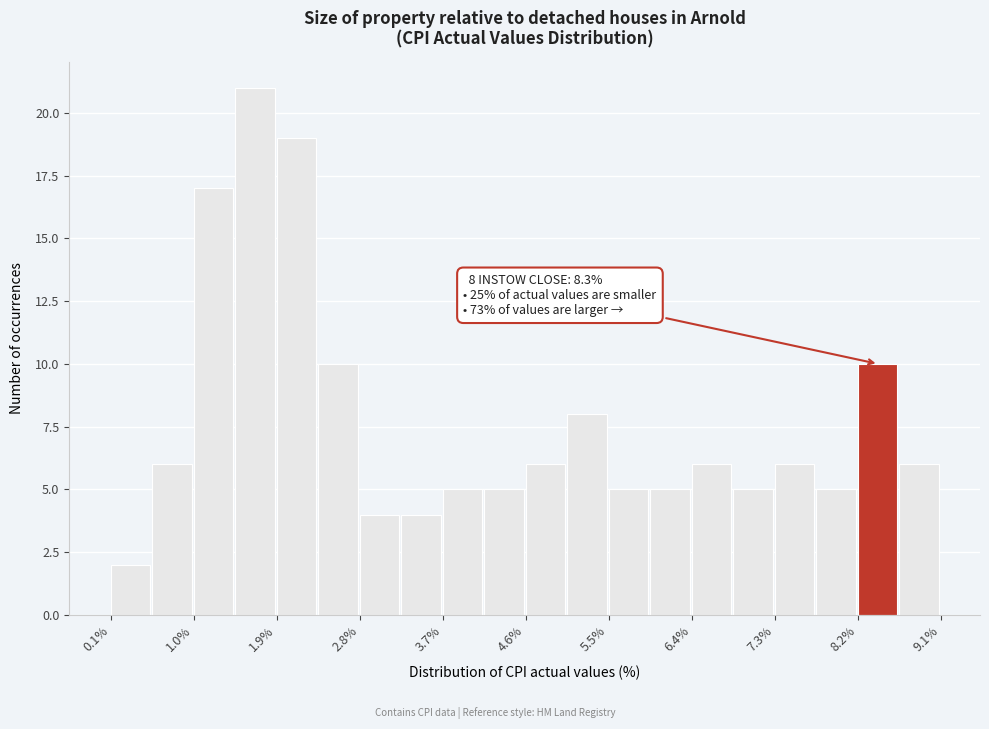

Which range on the x-axis has the tallest bar?

1.45 to 1.90